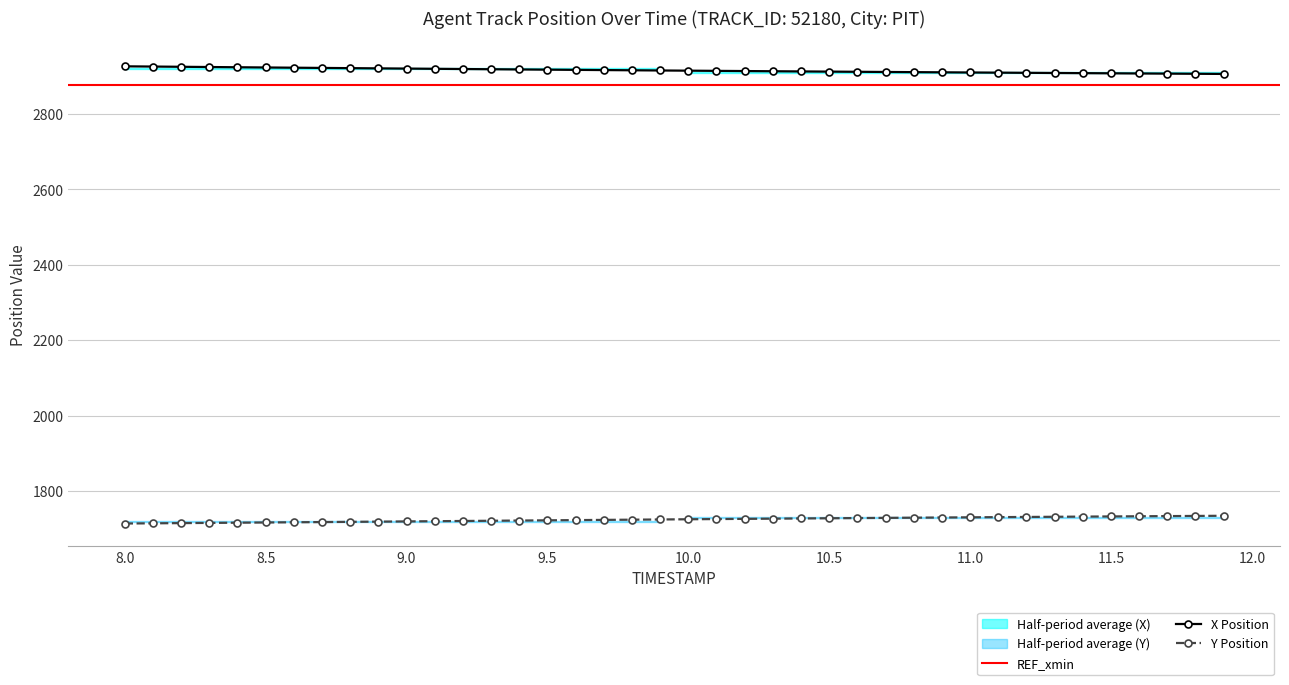

True or false: X Position and Y Position intersect in this chart.

False